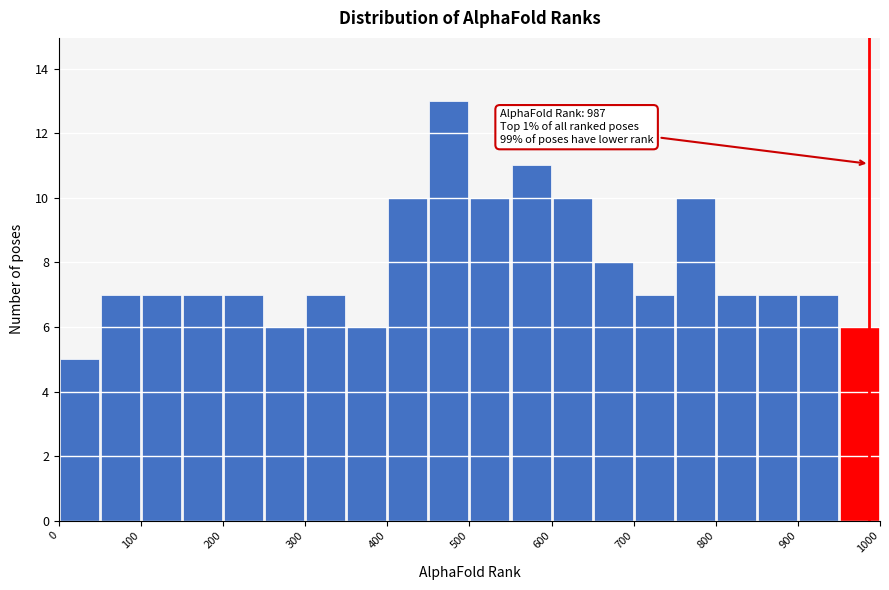

Over which range of the x-axis is the bar tallest?

450 to 500